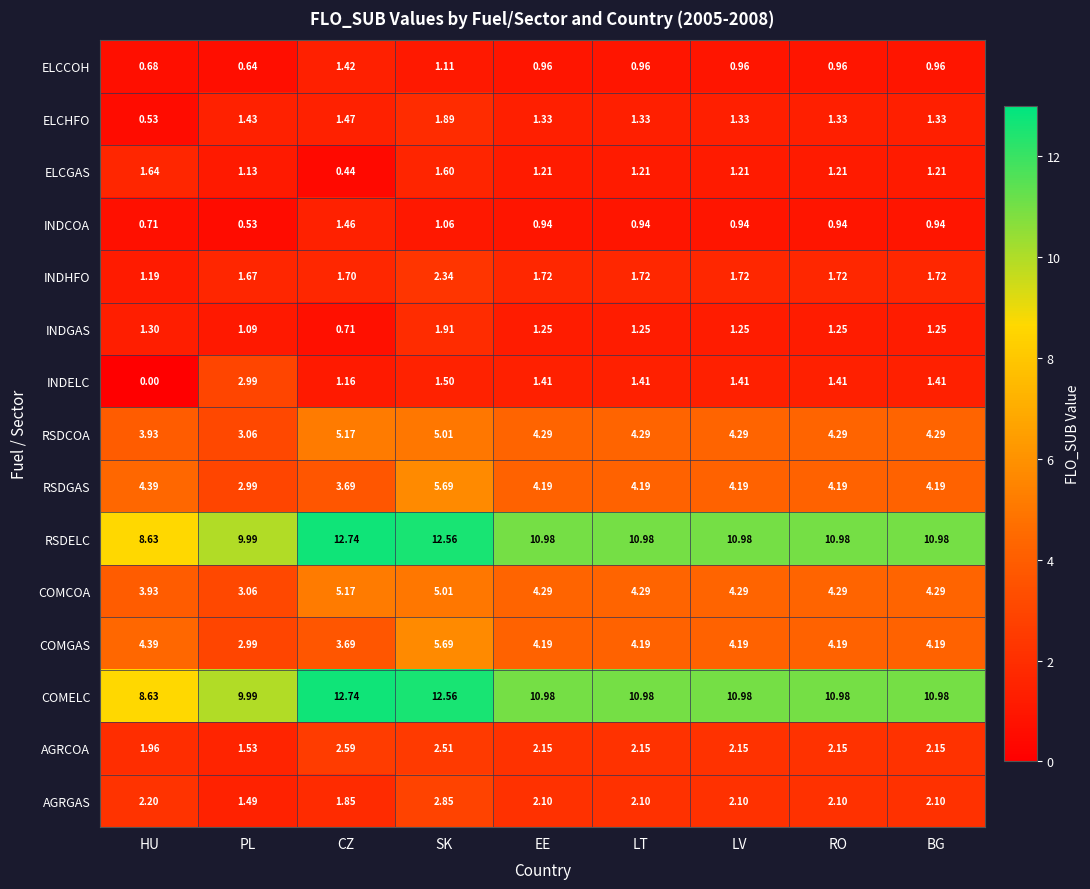

At which category is the sum across all series the highest?

SK